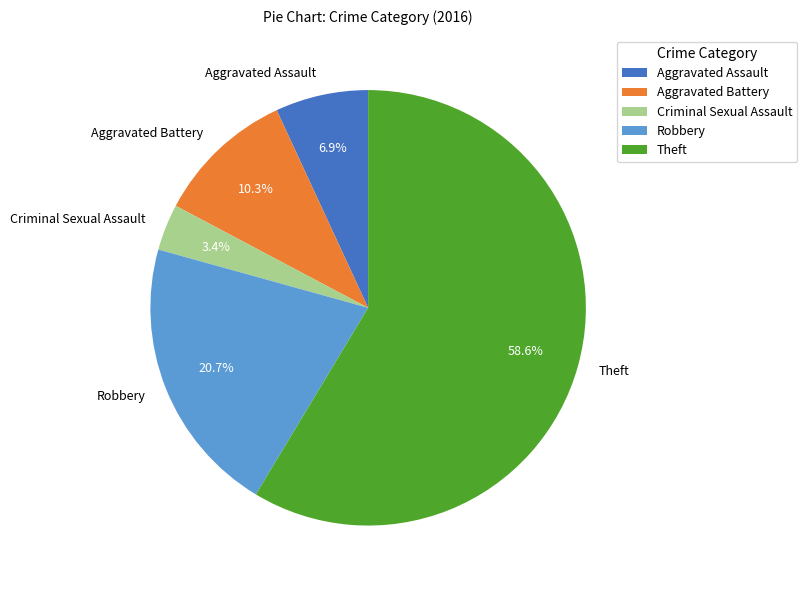

The Aggravated Battery slice represents 1% of the pie. True or false?

False